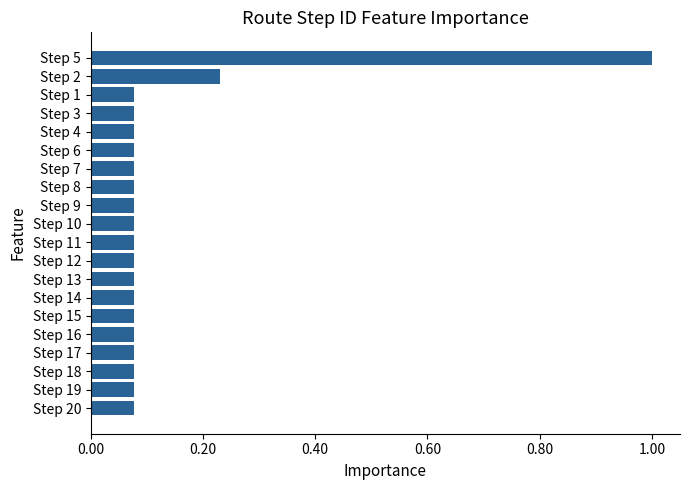

Is it true that the value at Step 2 is 0.1?

False